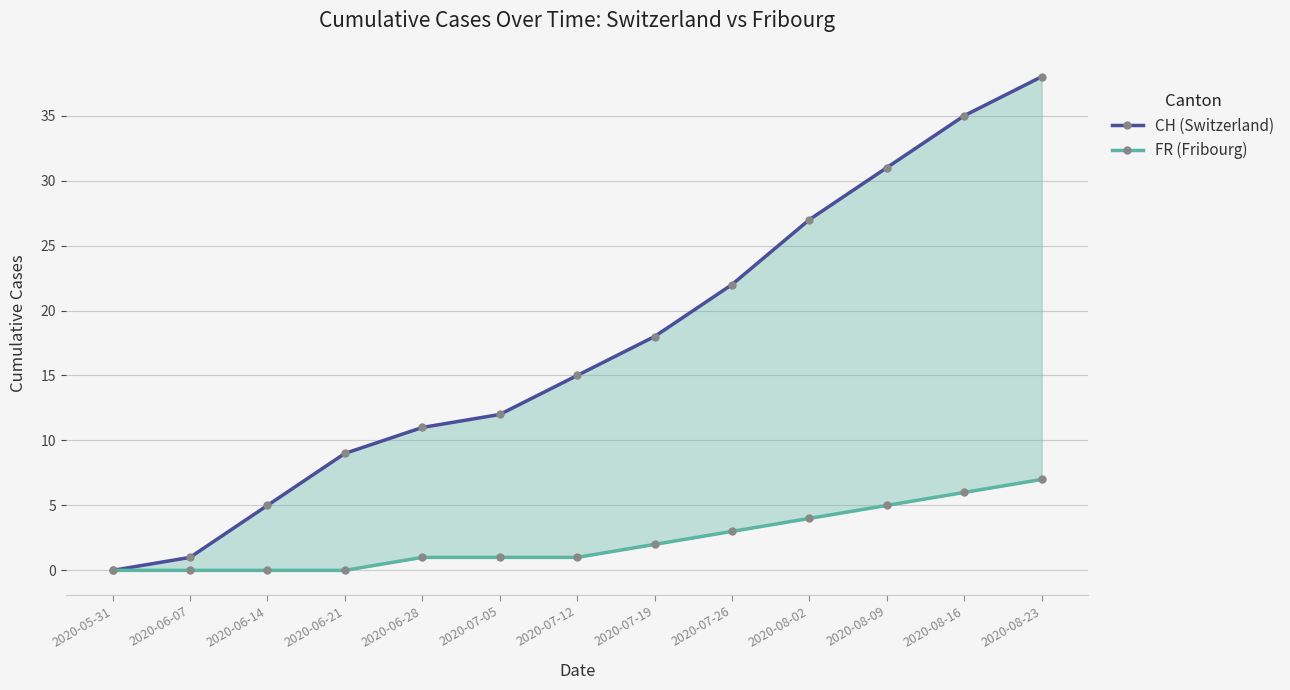

What is the spread (max minus min) of values at 2020-08-16?

29